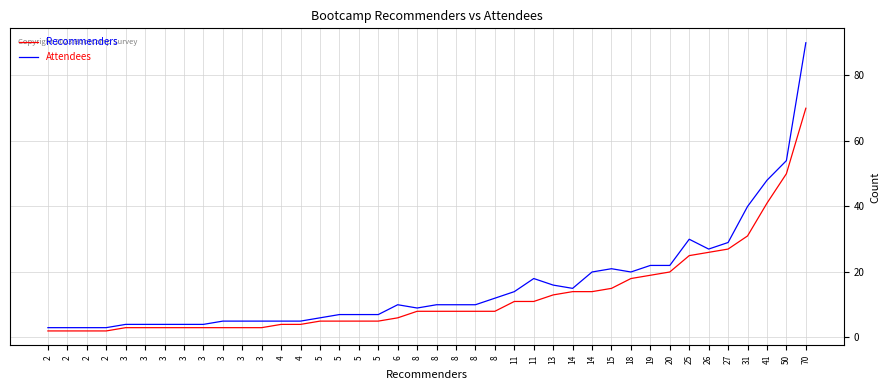

What are all the series names shown in the legend?

Recommenders, Attendees